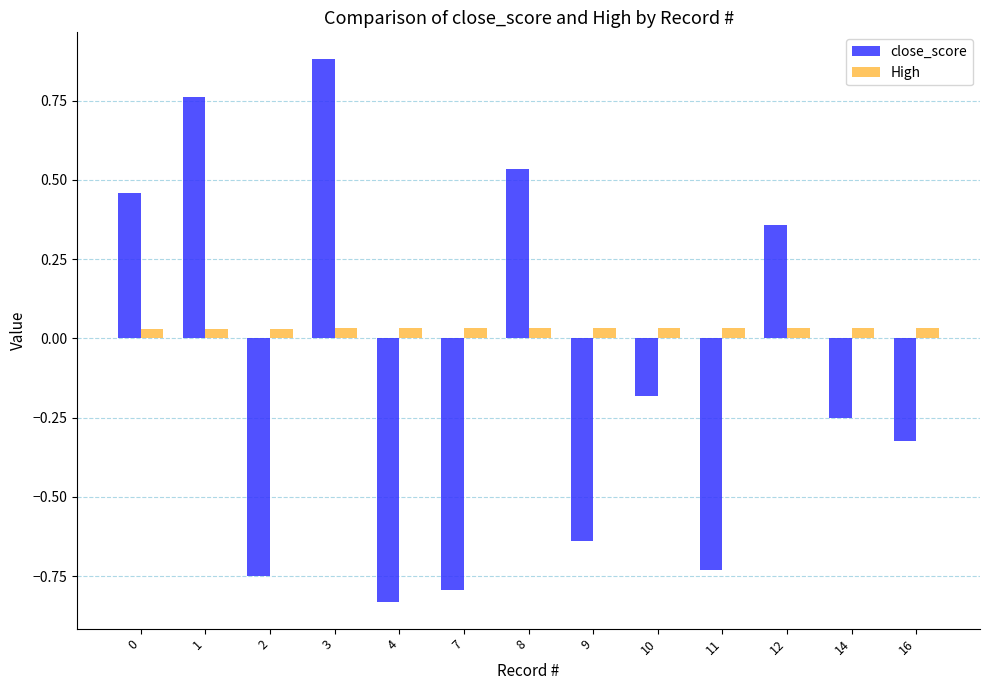

How many values in close_score are below zero?

8